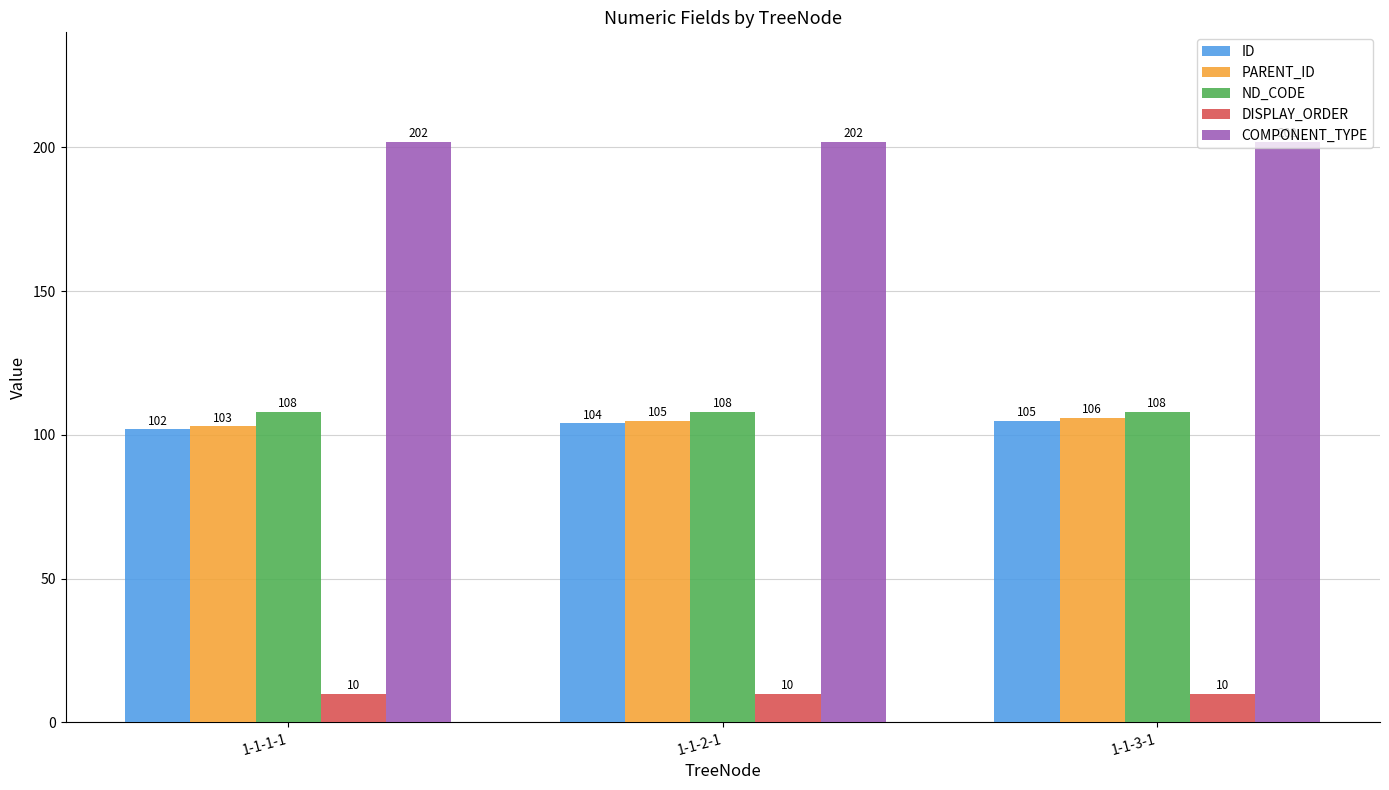

What is the highest value of the ND_CODE series?

108